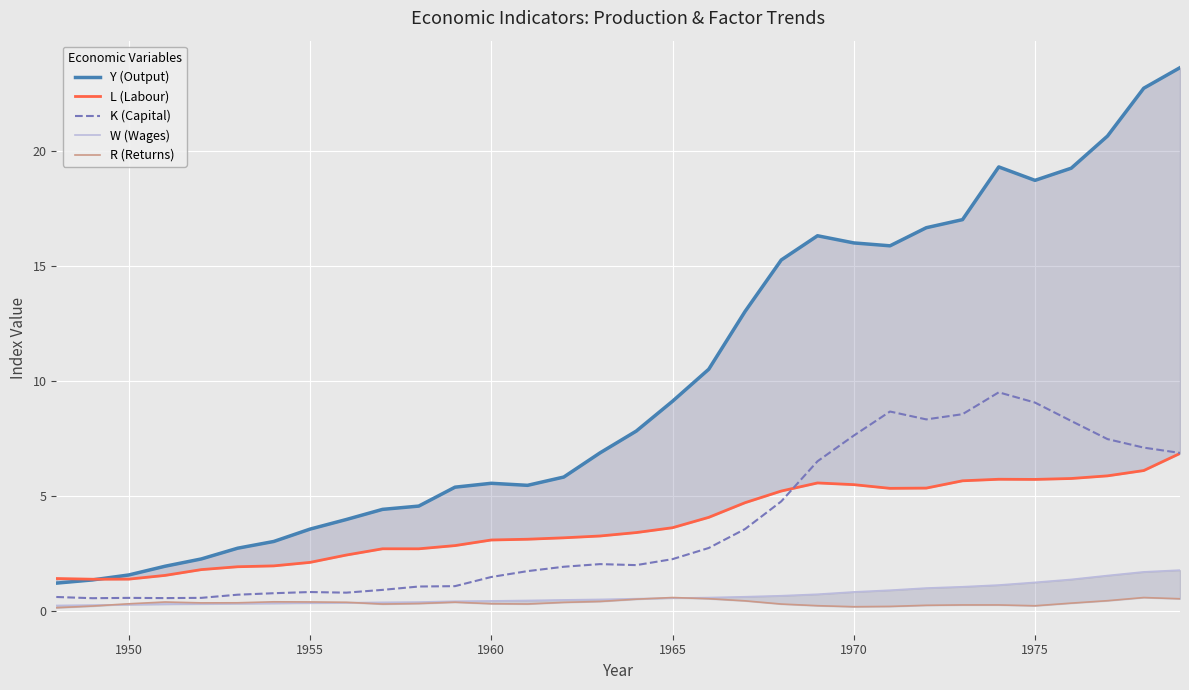

Which series has the widest spread of values?

Y (Output)